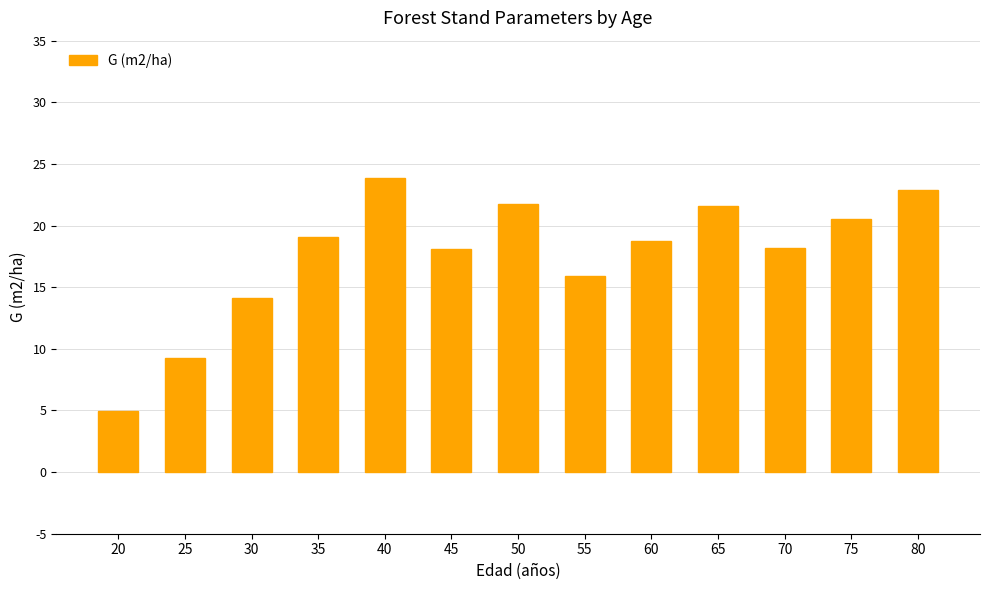

How many data points does each series have?

13